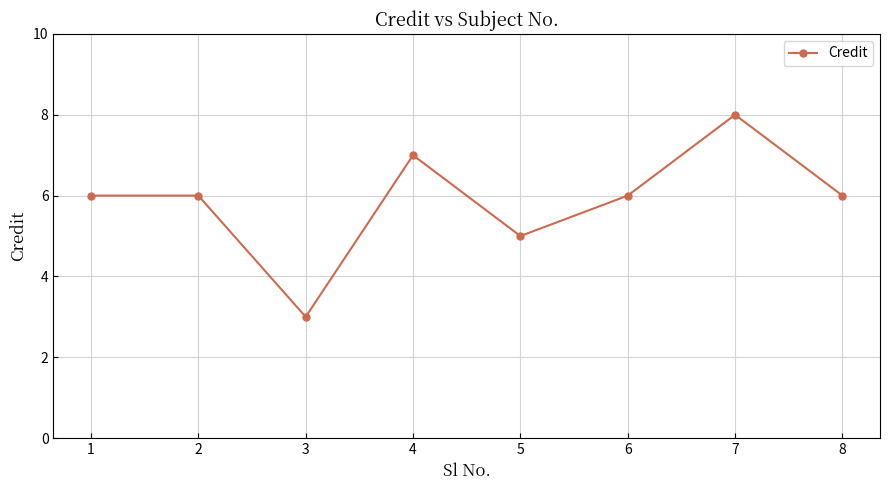

Does the chart have visible grid lines?

Yes